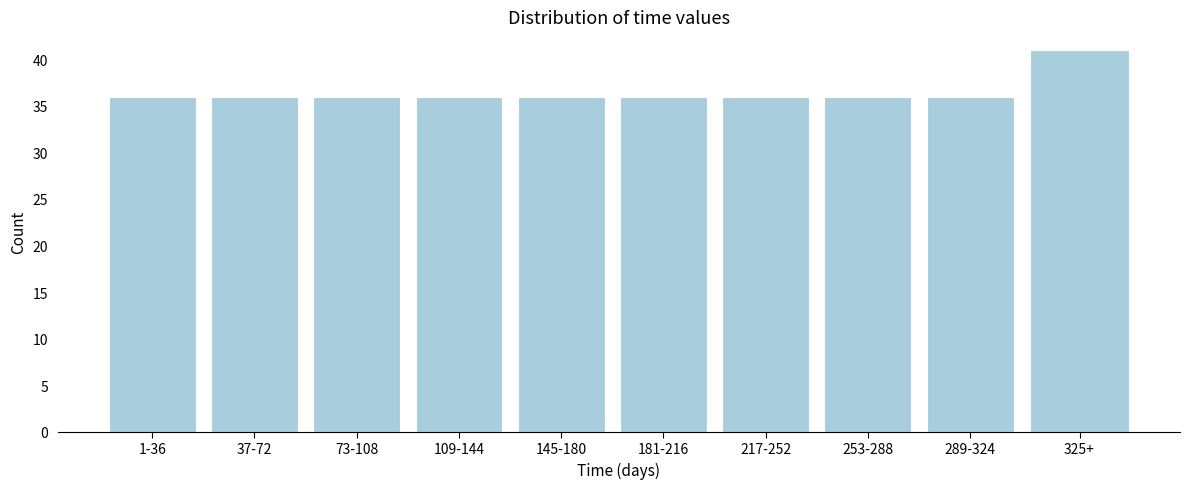

Reading left to right, list all the values displayed in this chart.

36	36	36	36	36	36	36	36	36	41